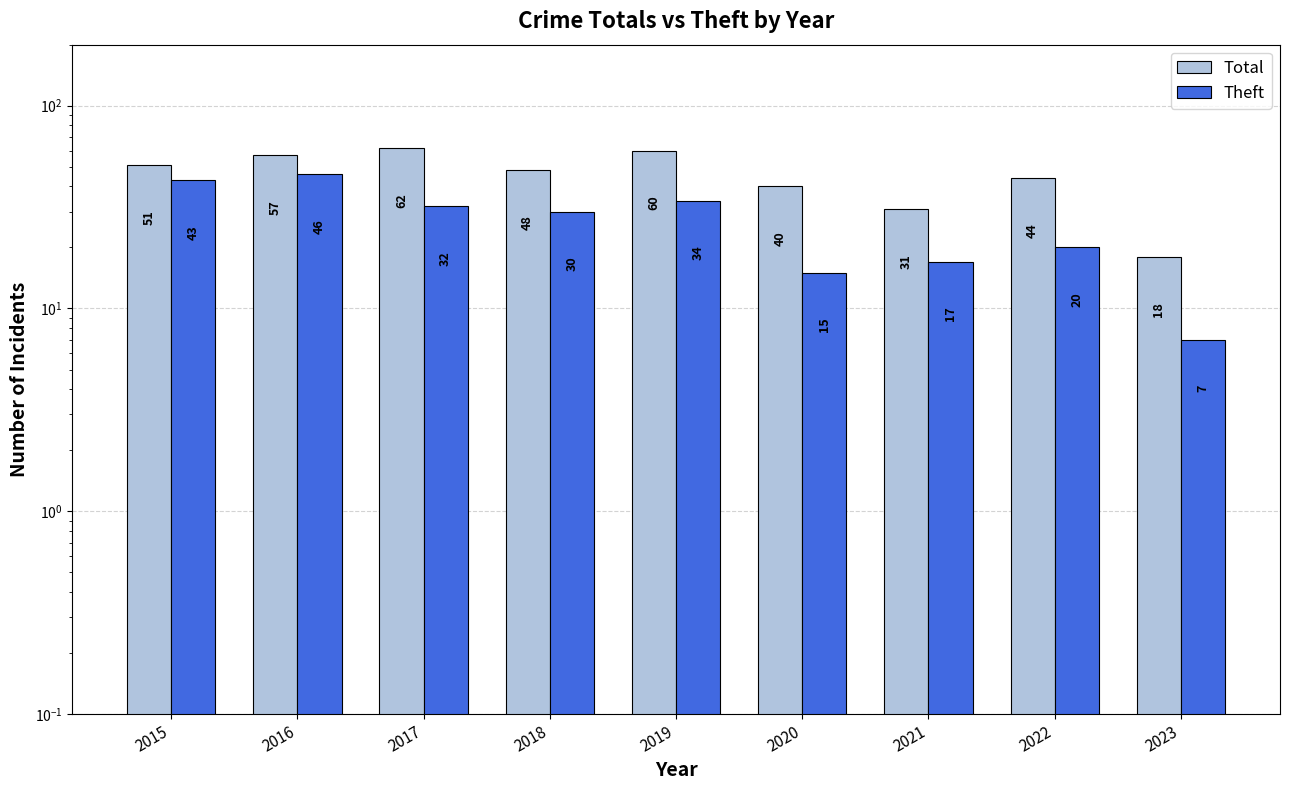

The Total series shows 48 at 2018. True or false?

True